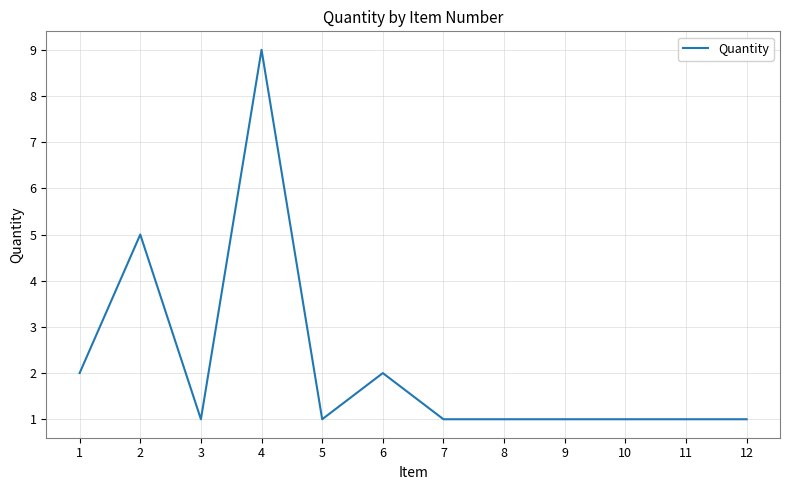

True or false: there are more than 0 points higher than both neighbors.

True